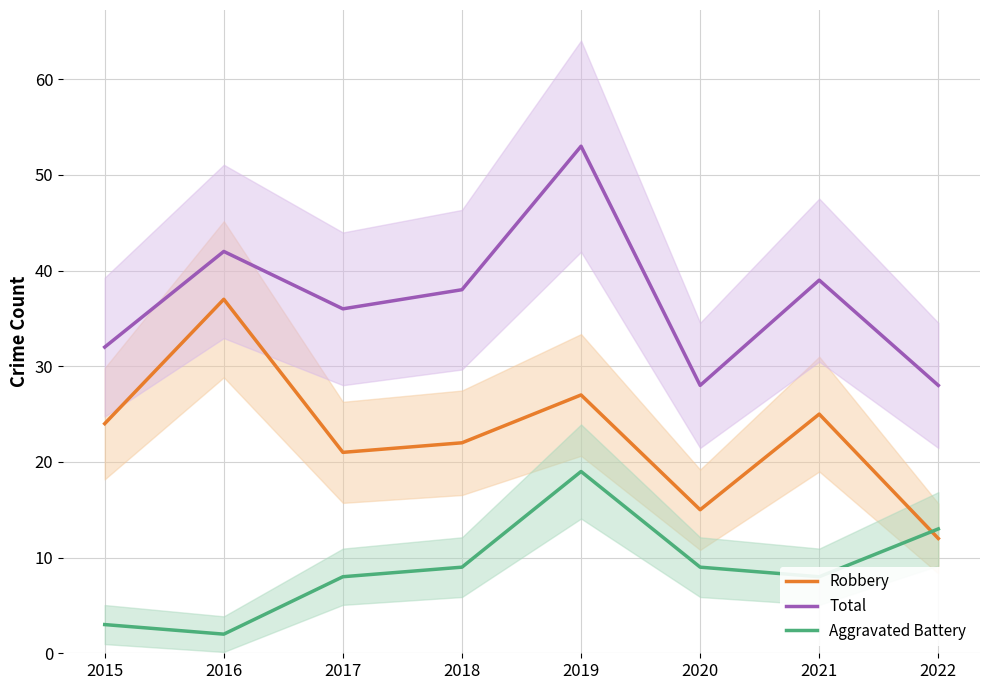

What is the value of the Aggravated Battery point at the 5th from the left?

19